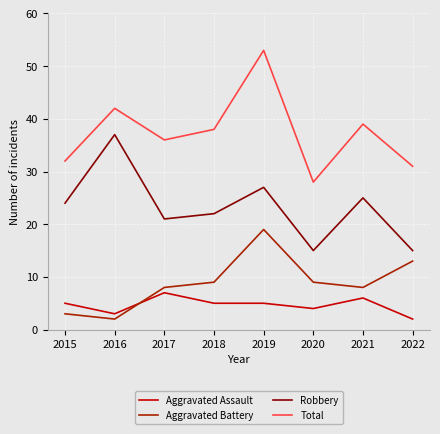

What is the average value of the Total series?

37